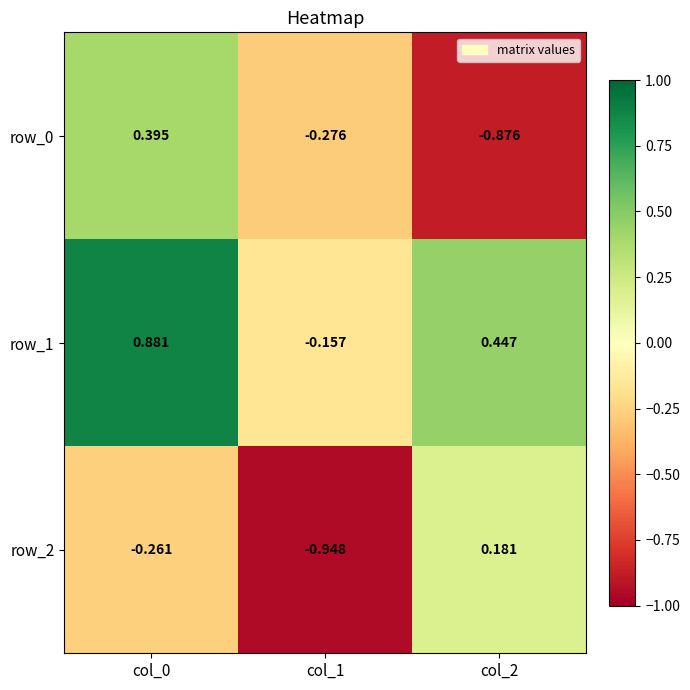

List the series in order of their peak value, highest first.

row_1, row_0, row_2